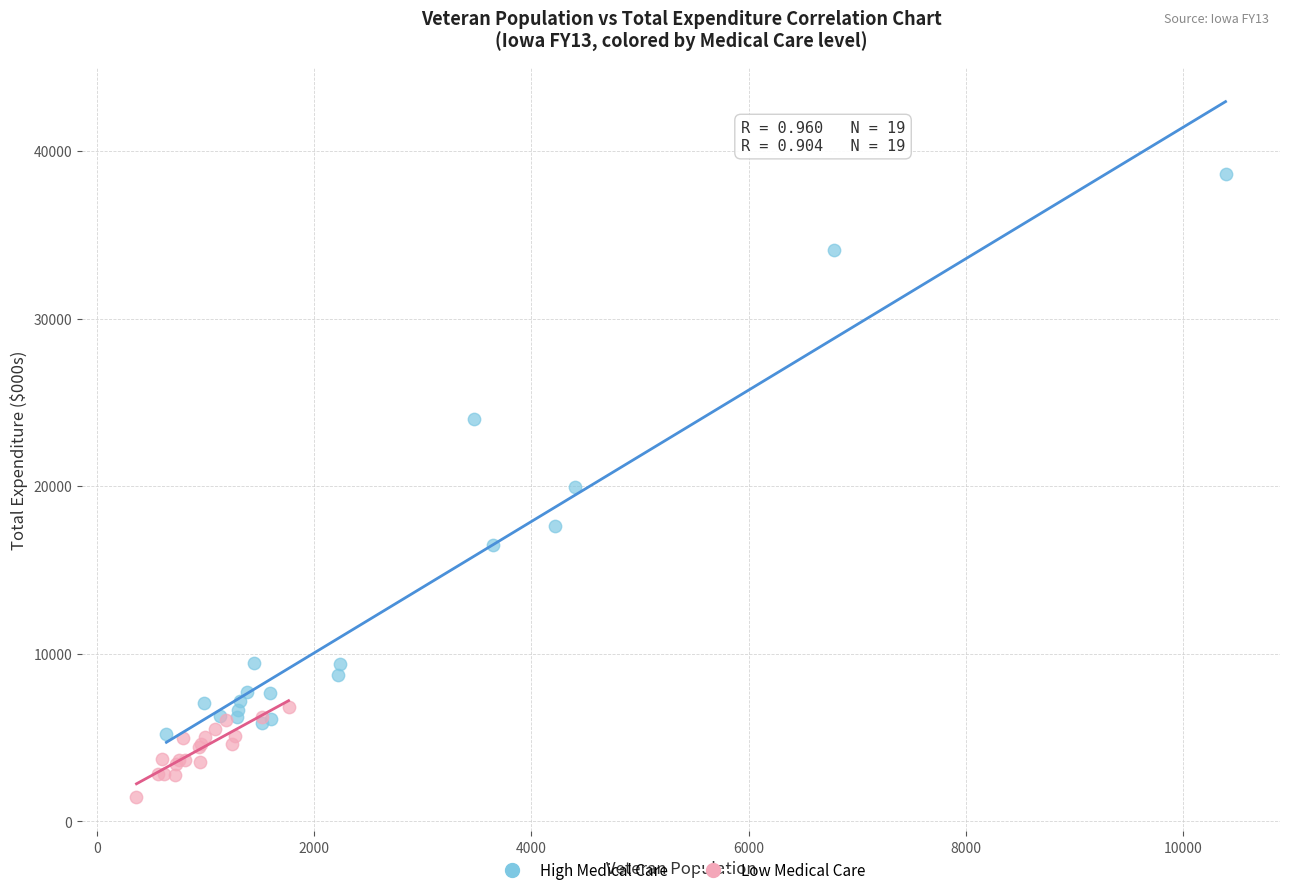

Which series reaches the maximum Y coordinate?

High Medical Care